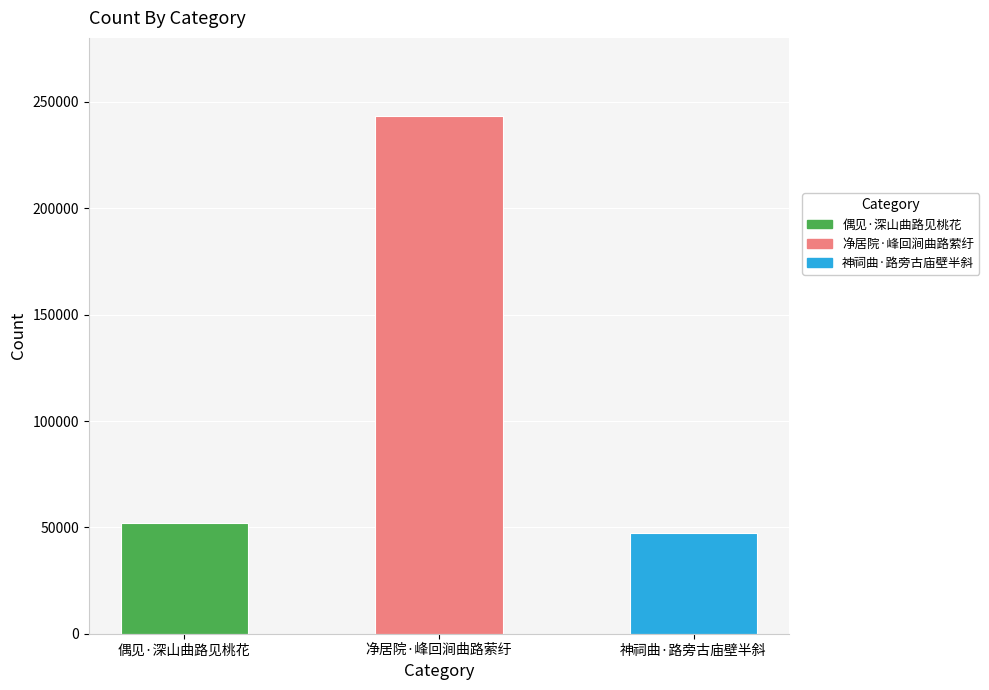

What is the minimum value shown in the chart?

47531